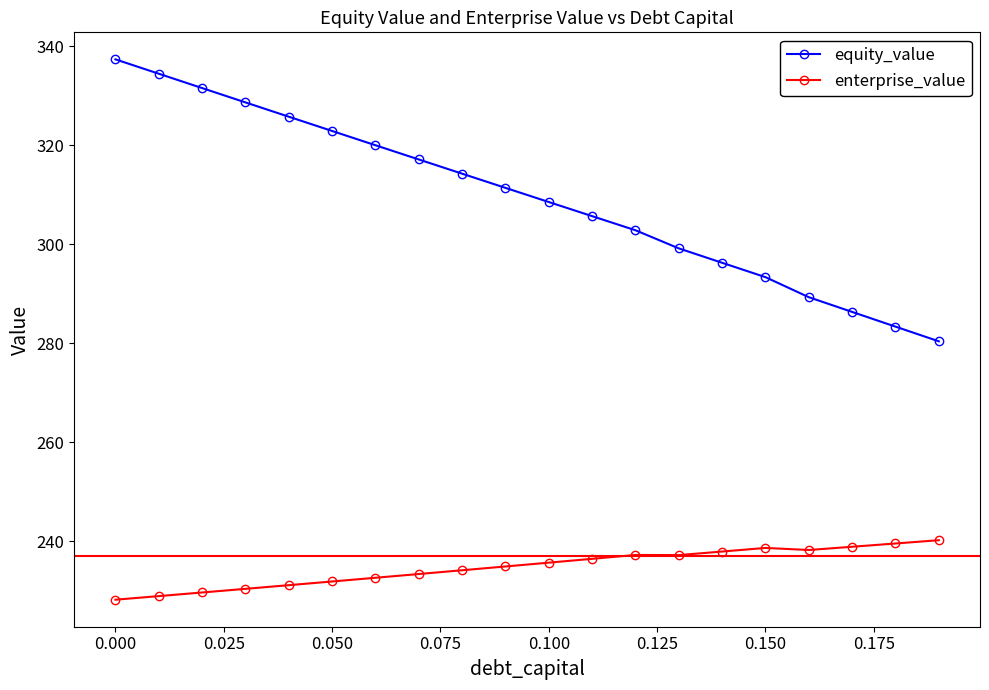

What is the maximum value for enterprise_value?

240.2